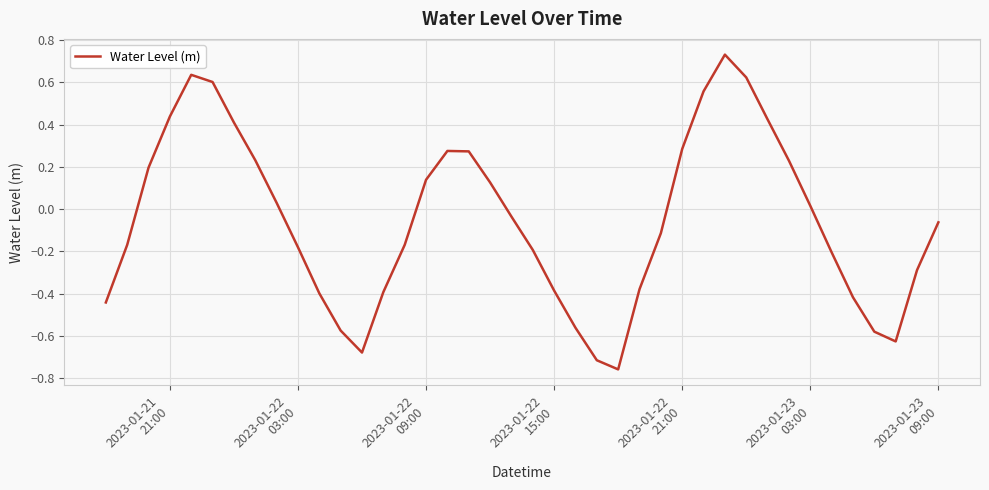

What is the difference between the maximum and minimum values?

1.5